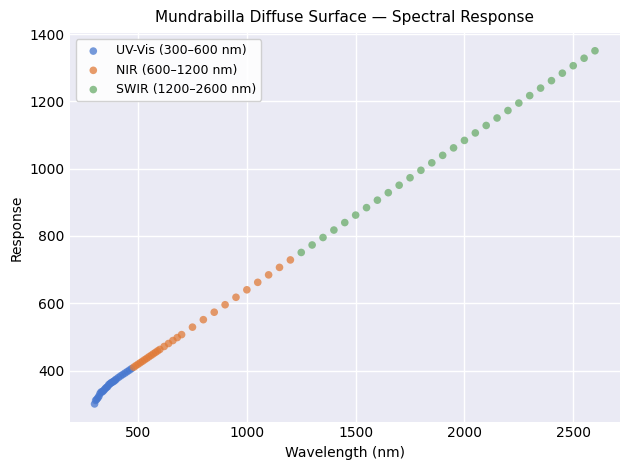

Which series has the largest Y range (max minus min)?

SWIR (1200–2600 nm)